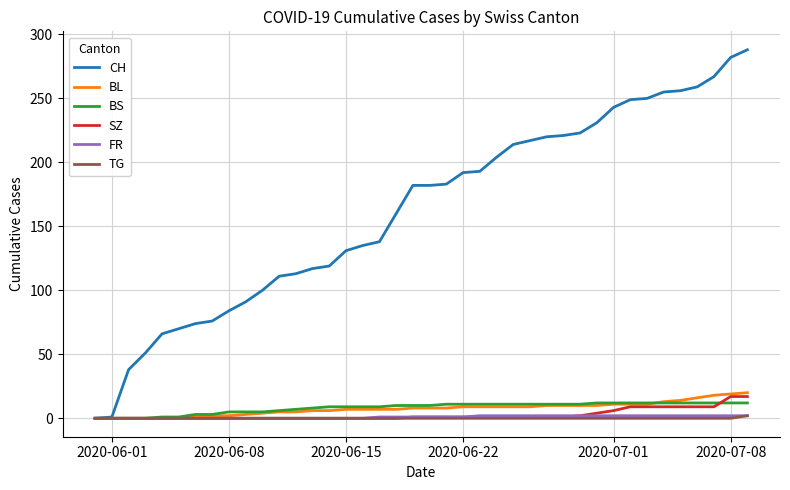

What is the maximum value shown in the chart?

288